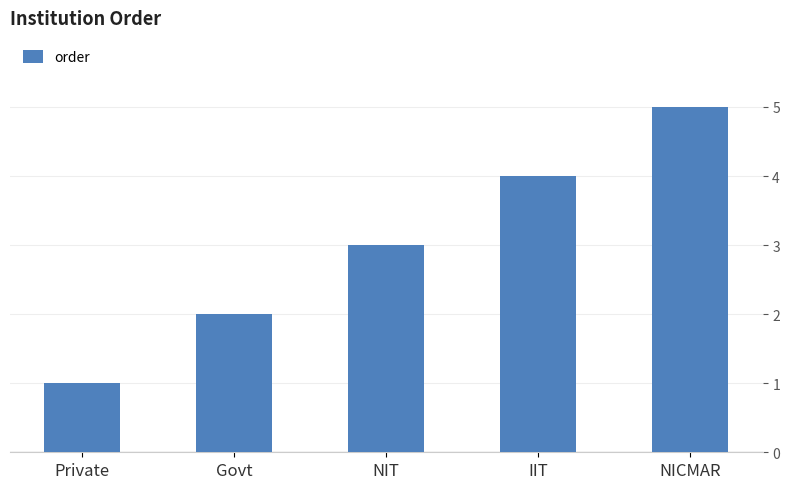

What is the greatest value displayed?

5